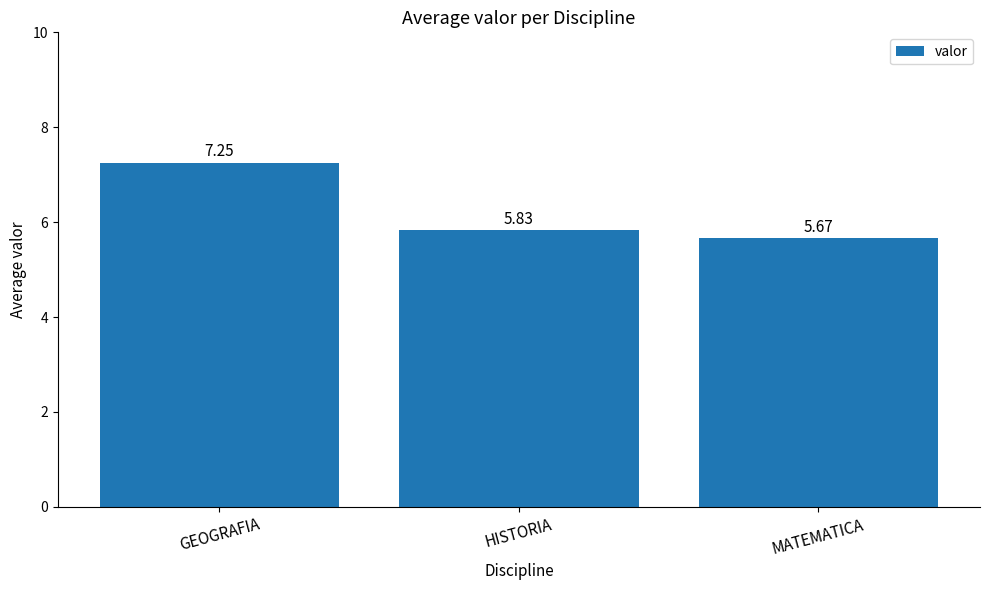

At which category does the chart reach its peak across all series?

GEOGRAFIA